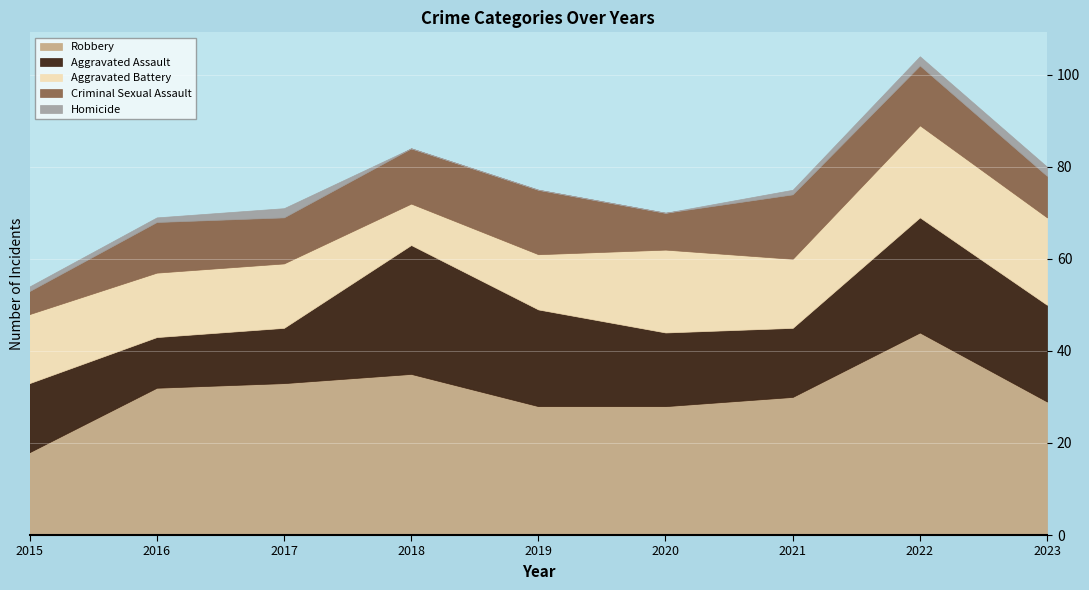

Rank the series at 2018 from highest to lowest value.

Robbery, Aggravated Assault, Criminal Sexual Assault, Aggravated Battery, Homicide